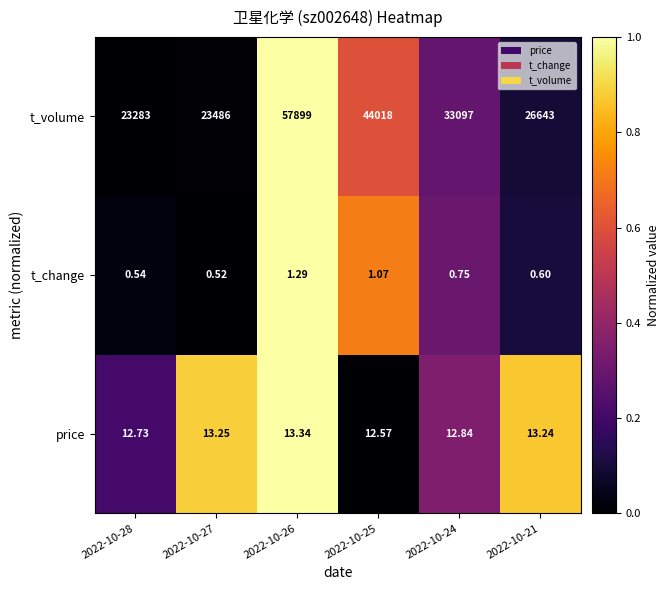

Rank the series by their maximum value, from highest to lowest.

t_volume, price, t_change